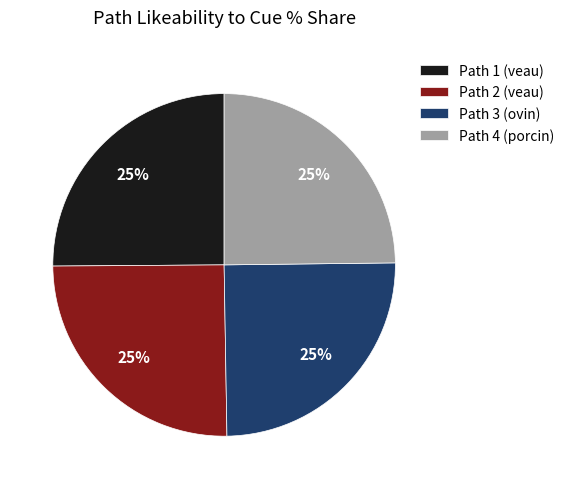

To the nearest percent, what portion does Path 2 represent?

25%